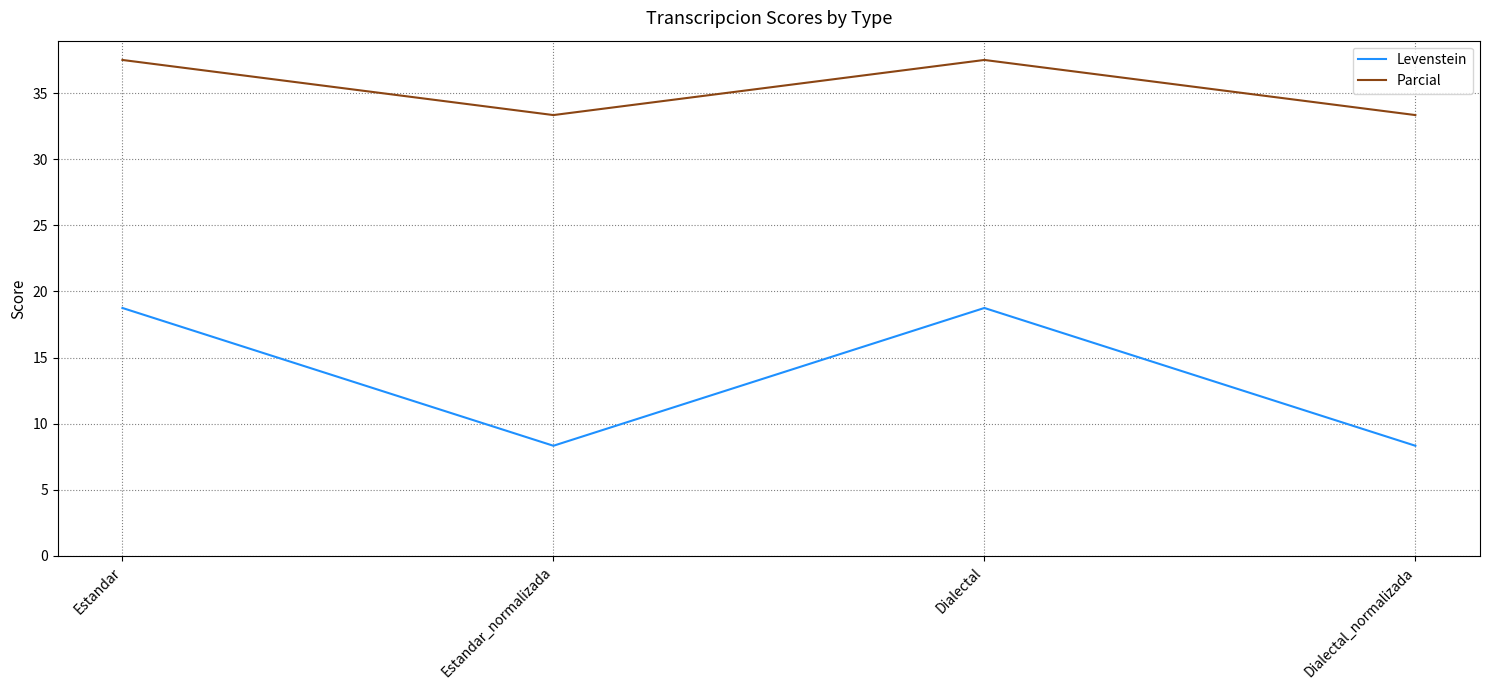

True or false: Parcial and Levenstein intersect in this chart.

False